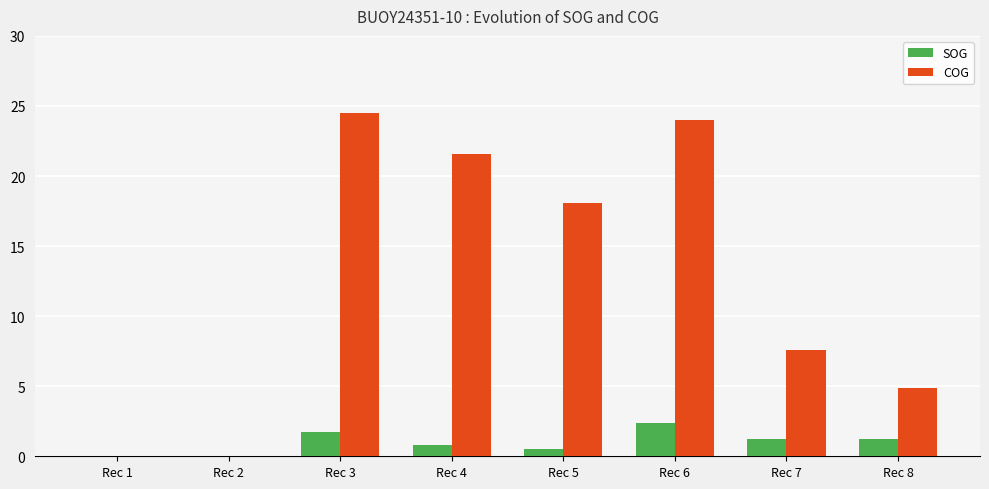

Read the SOG value at Rec 3.

1.7